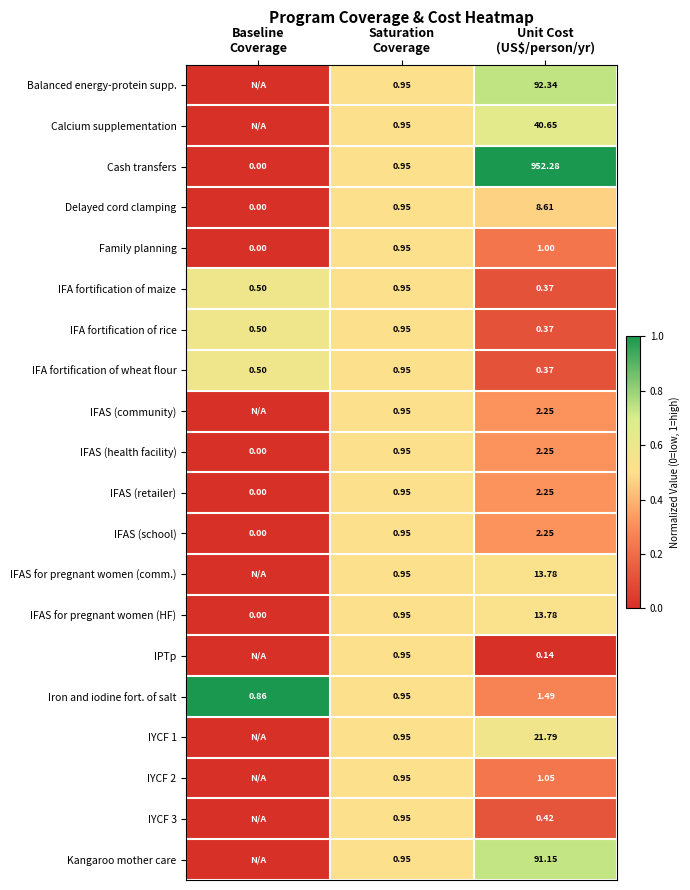

At which label does IYCF 3 first exceed 0?

Saturation Coverage